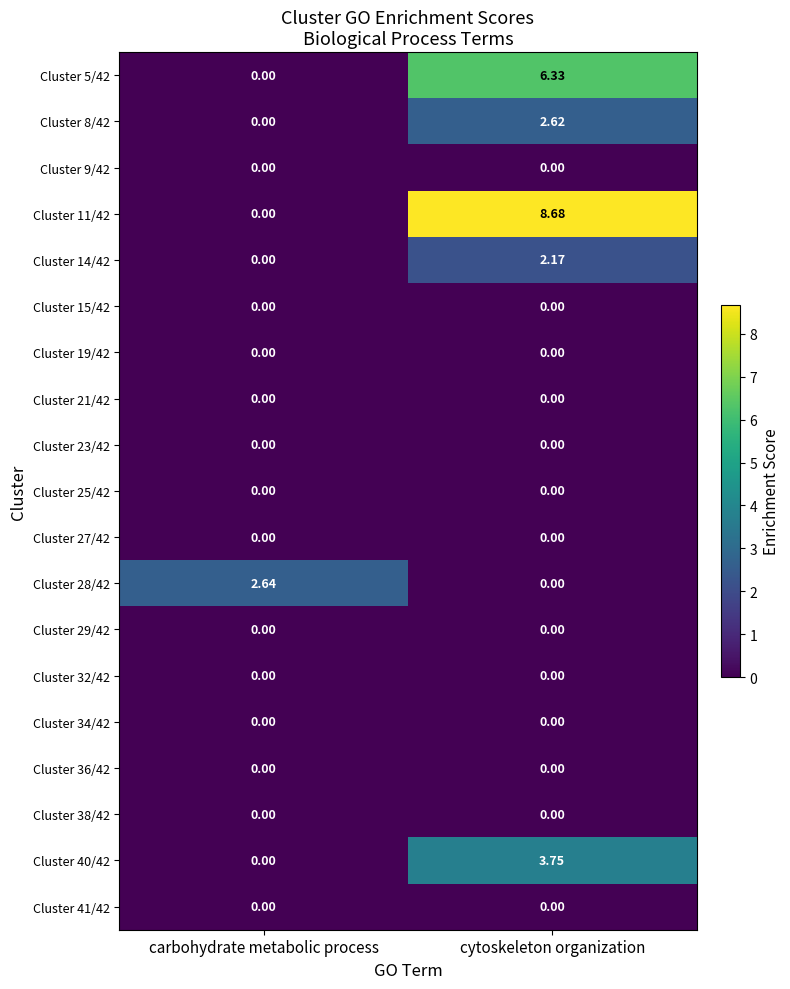

What is the spread (max minus min) of values at cytoskeleton organization?

8.7